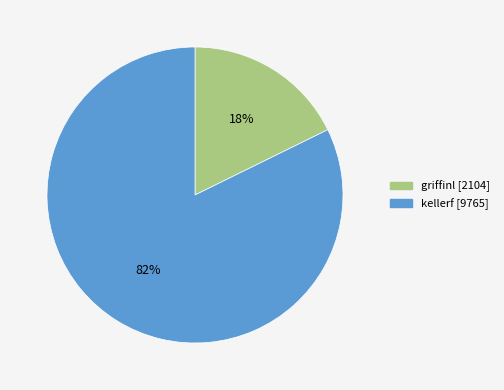

Between kellerf and griffinl, which is larger?

kellerf